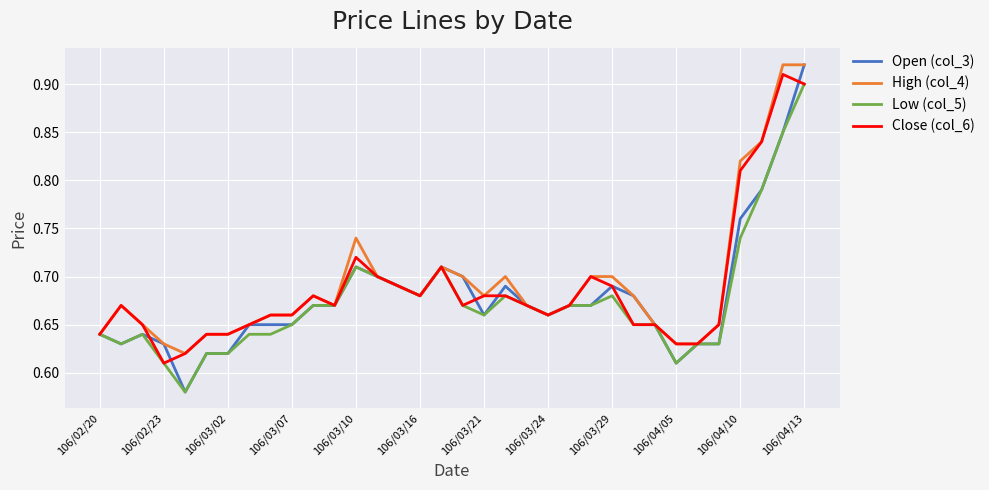

How many Open (col_3) values are between 0 and 1?

34